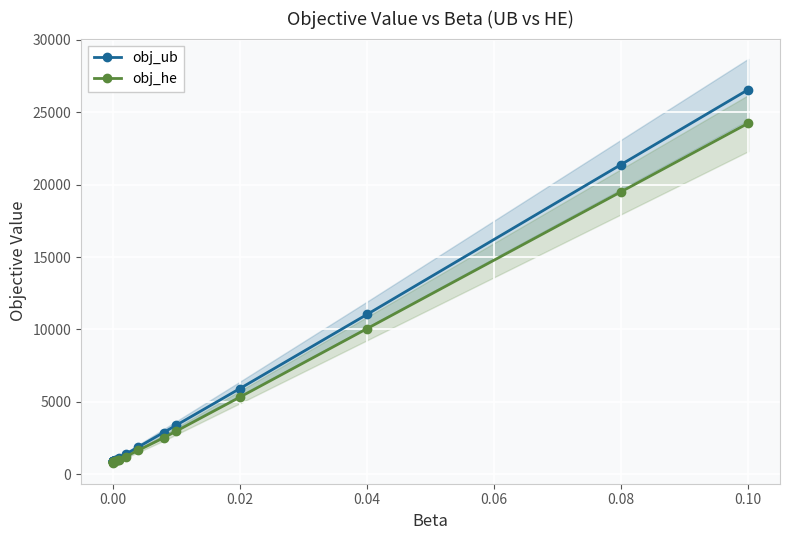

True or false: obj_he has more than 0 interior local peaks.

True